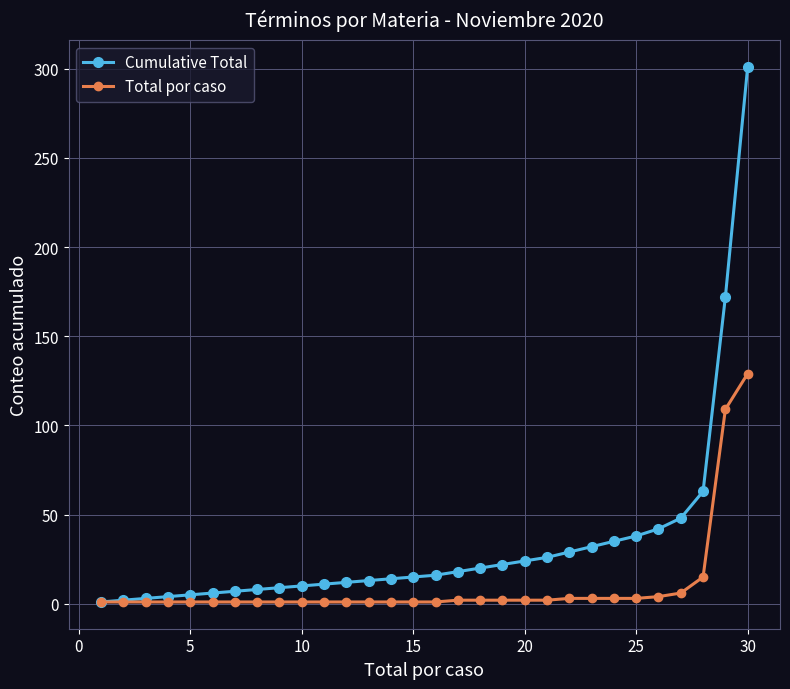

What is the highest value of the Cumulative Total series?

301